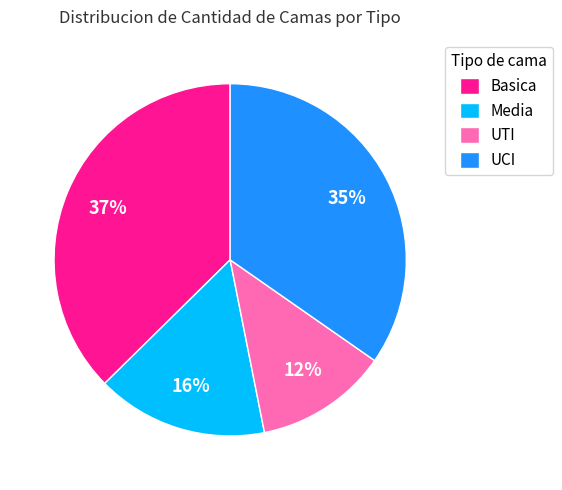

How many segments does this pie chart have?

4